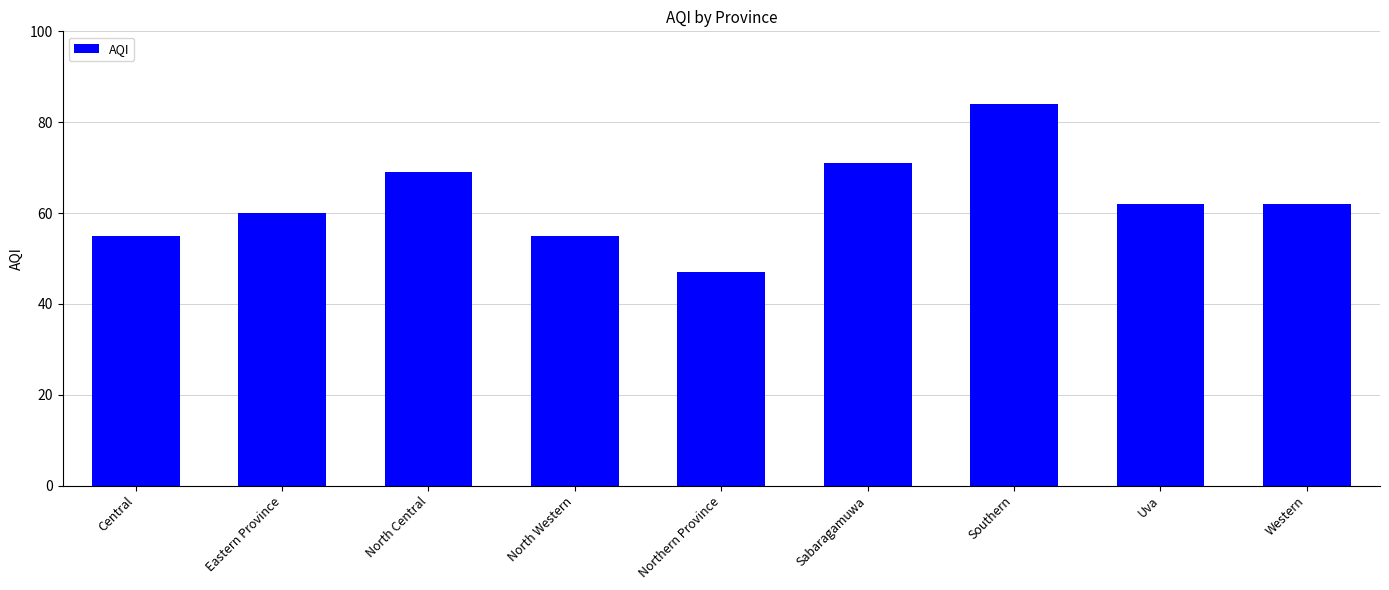

What is the ratio of the value at Southern to the value at Uva?

1.4